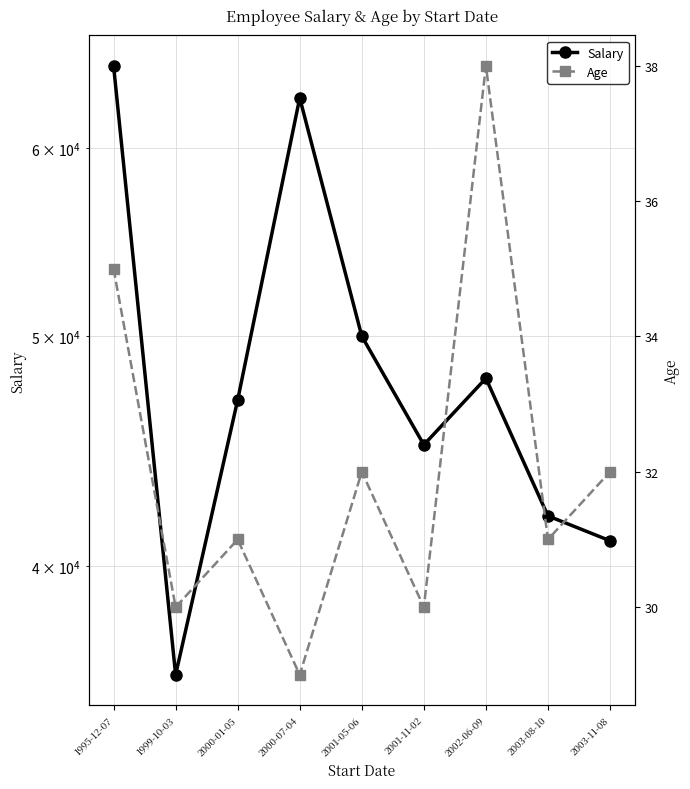

Reading right to left, extract all data points from this chart.

Salary: 2003-11-08=41000	2003-08-10=42000	2002-06-09=48000	2001-11-02=45000	2001-05-06=50000	2000-07-04=63000	2000-01-05=47000	1999-10-03=36000	1995-12-07=65000
Age: 2003-11-08=32	2003-08-10=31	2002-06-09=38	2001-11-02=30	2001-05-06=32	2000-07-04=29	2000-01-05=31	1999-10-03=30	1995-12-07=35